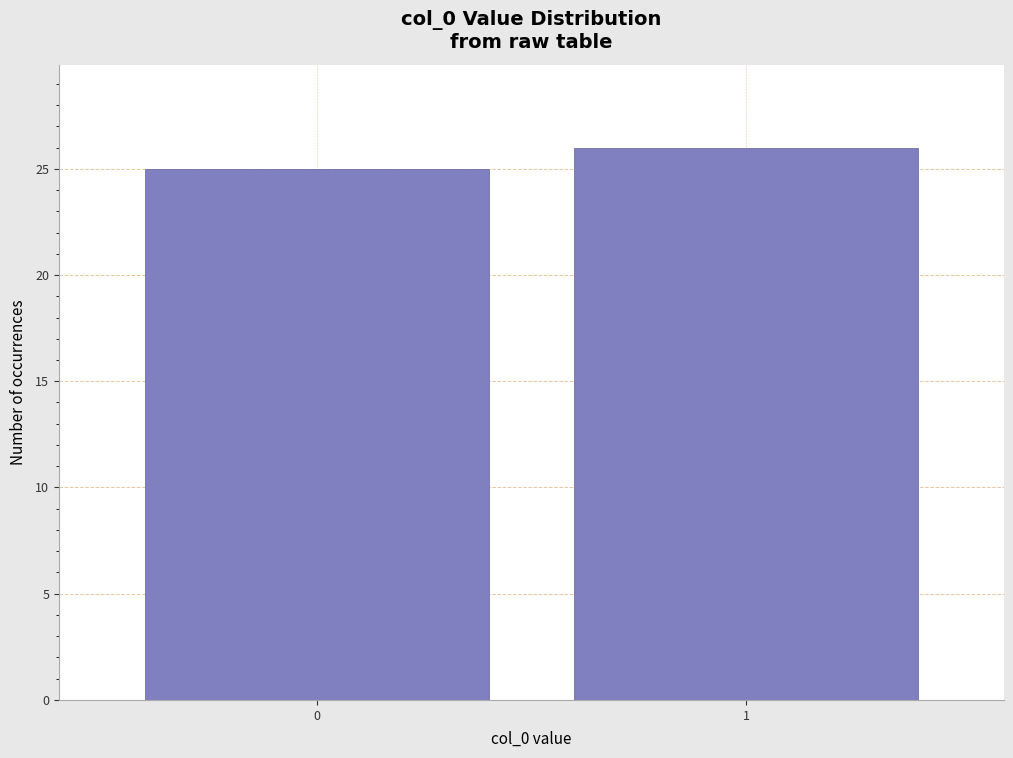

Reading right to left, list all the values displayed in this chart.

26	25